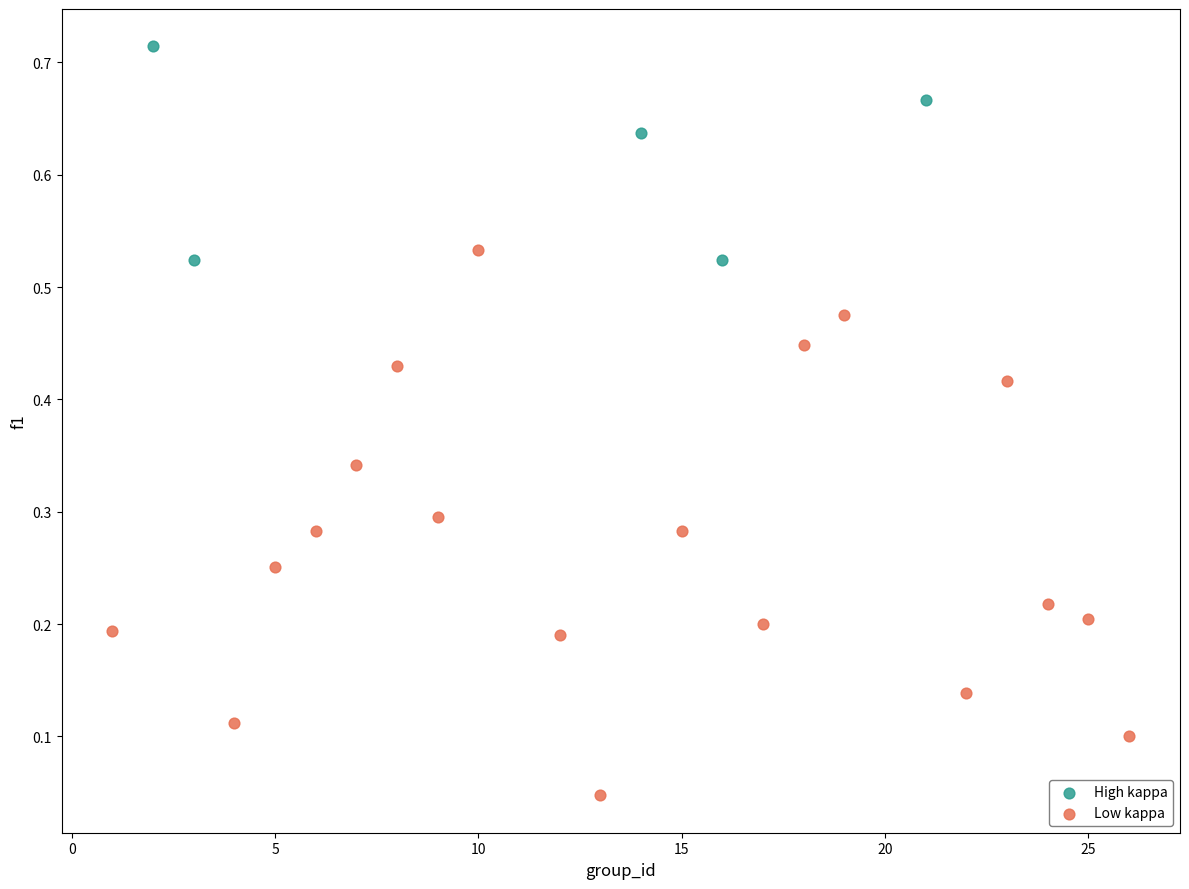

Which series contains the highest Y value?

High kappa